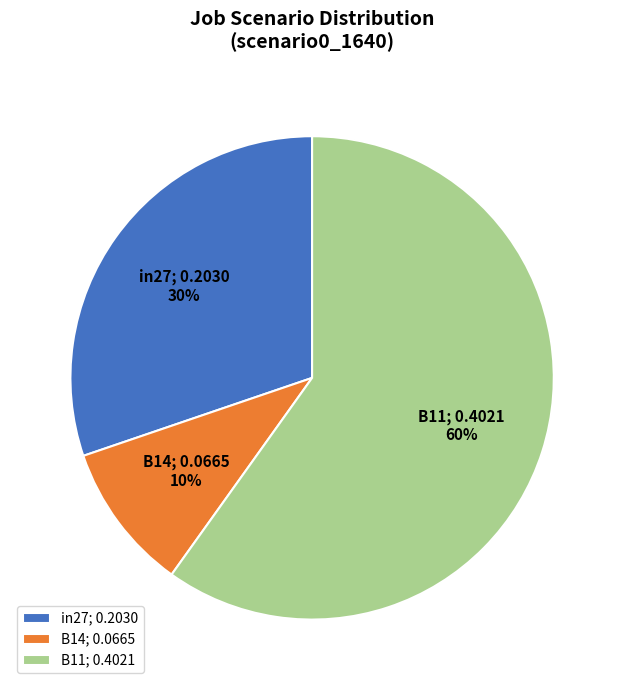

Is it true that B11 is 60% of the pie?

True